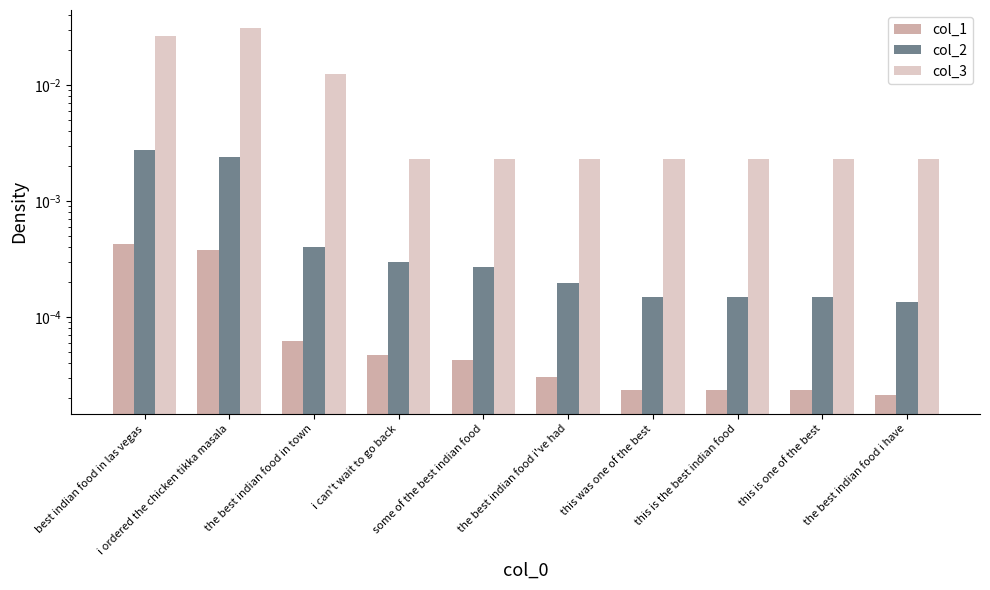

Rank the series at some of the best indian food from lowest to highest value.

col_1, col_2, col_3